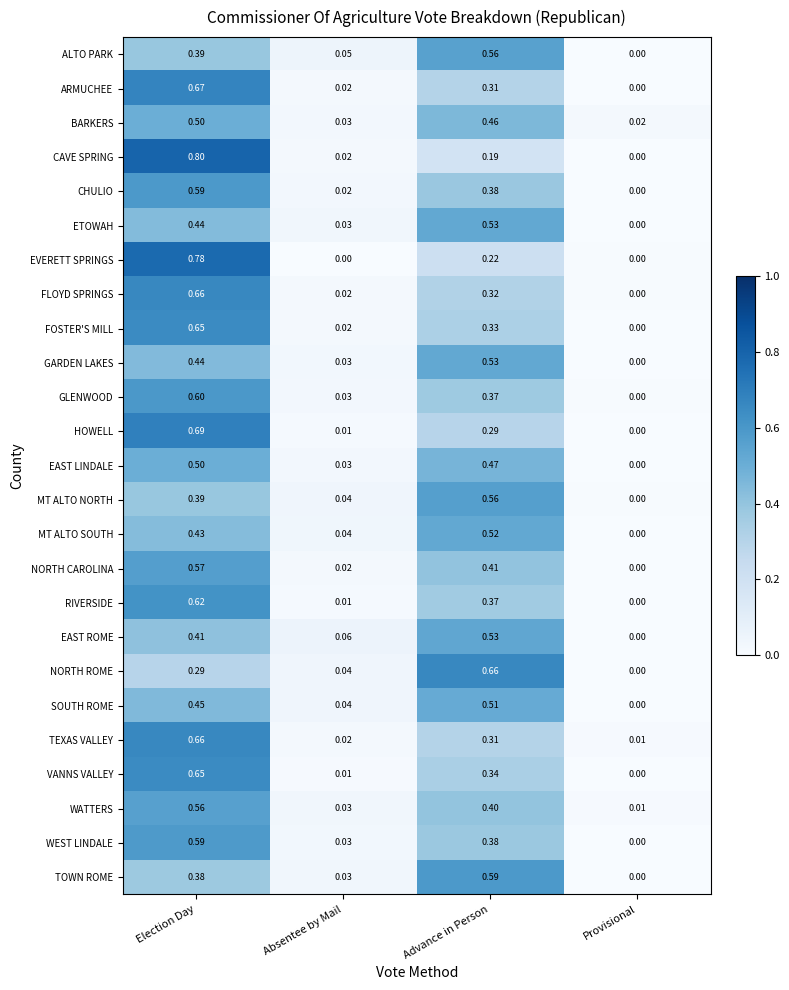

At how many categories does at least one series exceed 0?

4